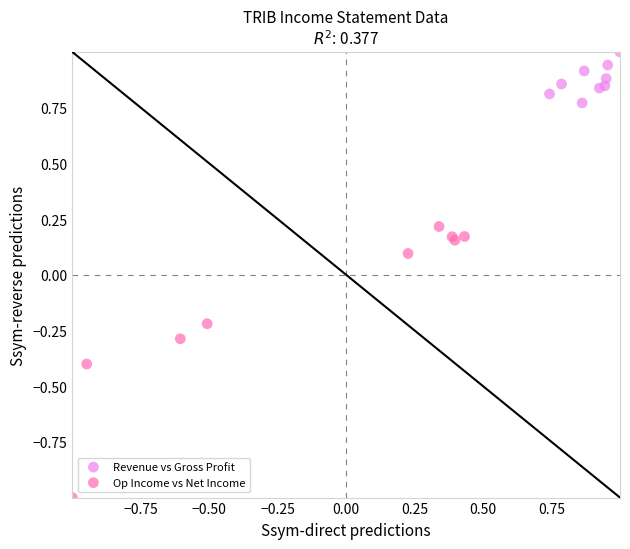

Which series contains the highest Y value?

Revenue vs Gross Profit